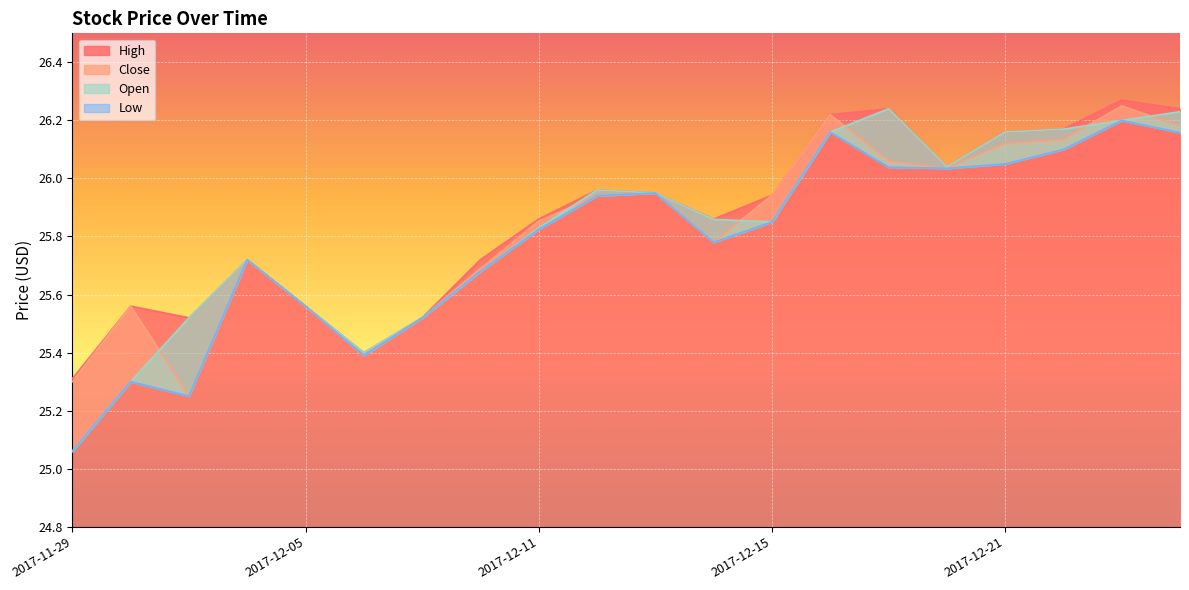

Which series has the largest total across all categories?

High